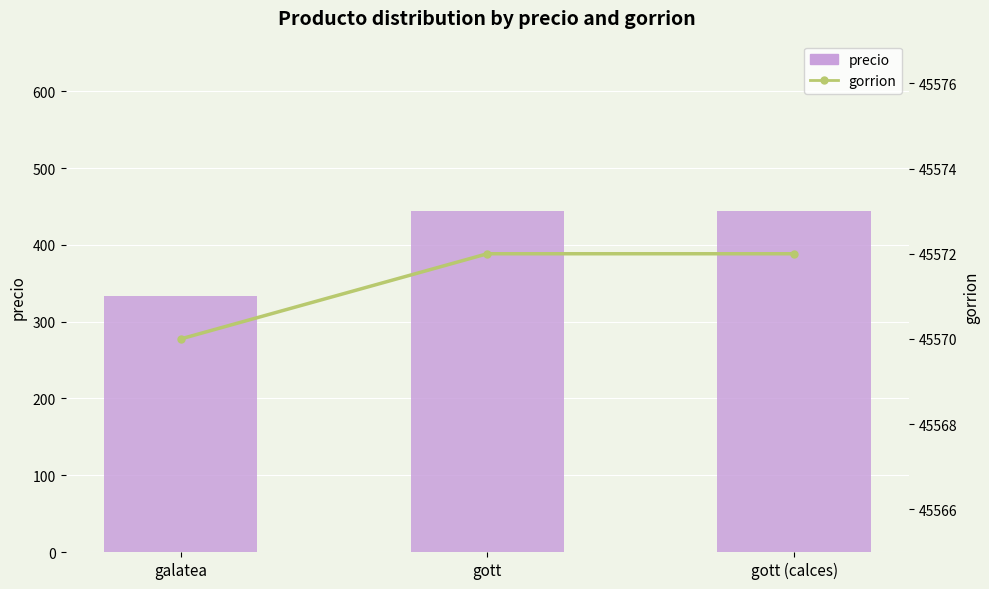

List the series in order of their overall mean, highest first.

gorrion, precio